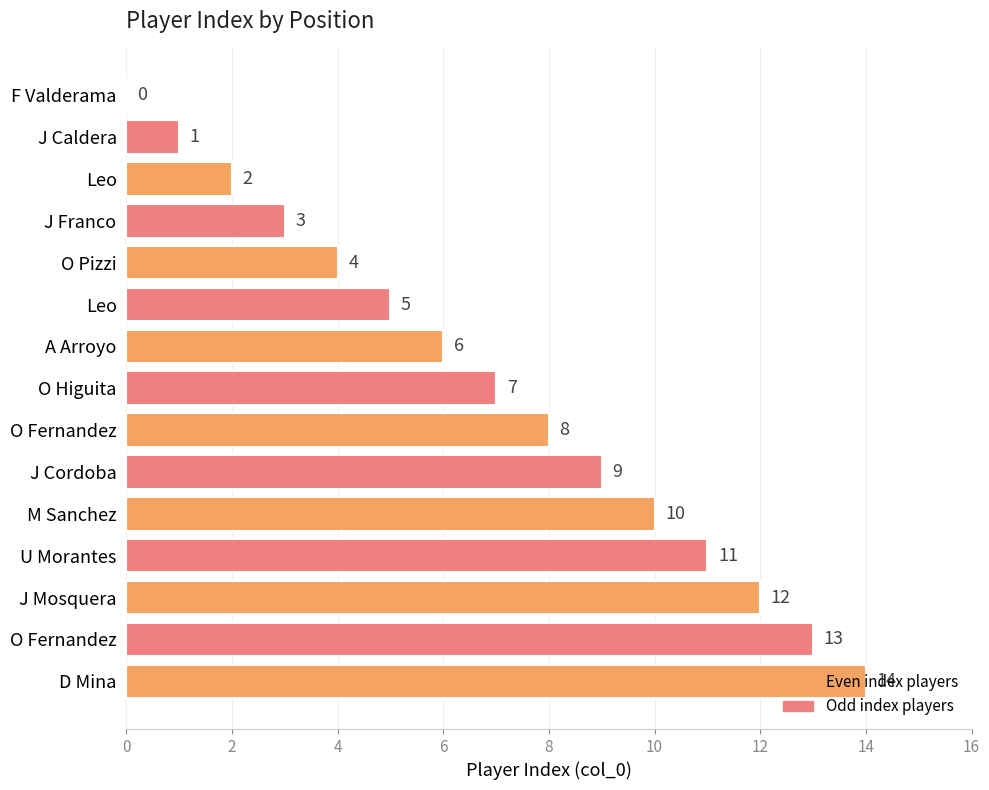

What is the average value?

7